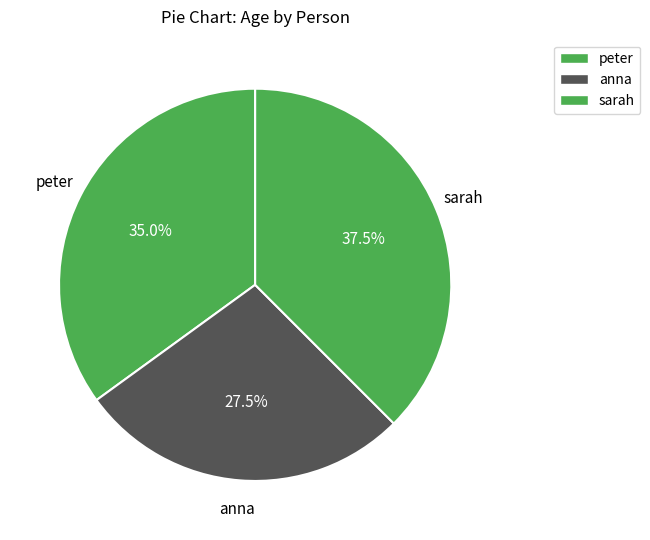

Approximately how many times larger is the value at sarah compared to peter?

1.1